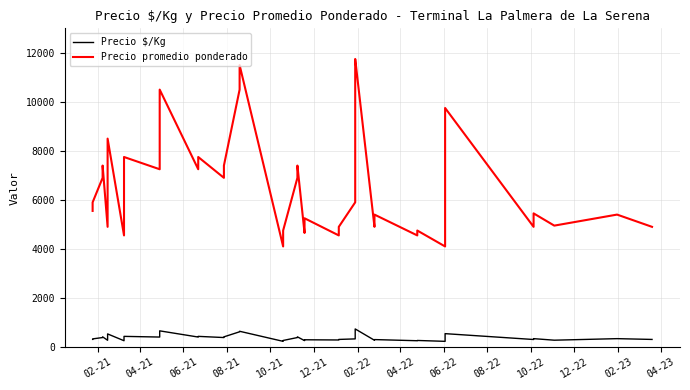

What is the maximum value shown in the chart?

11750